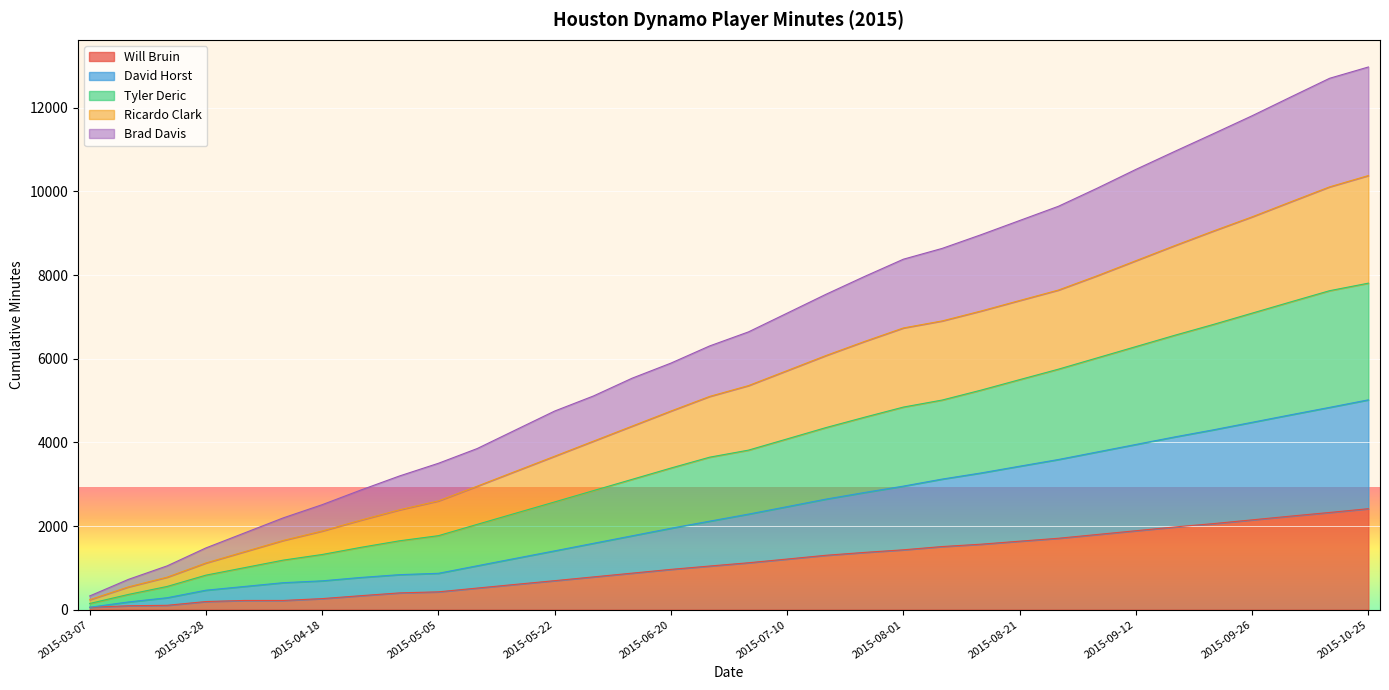

How many lines are shown in the chart?

5